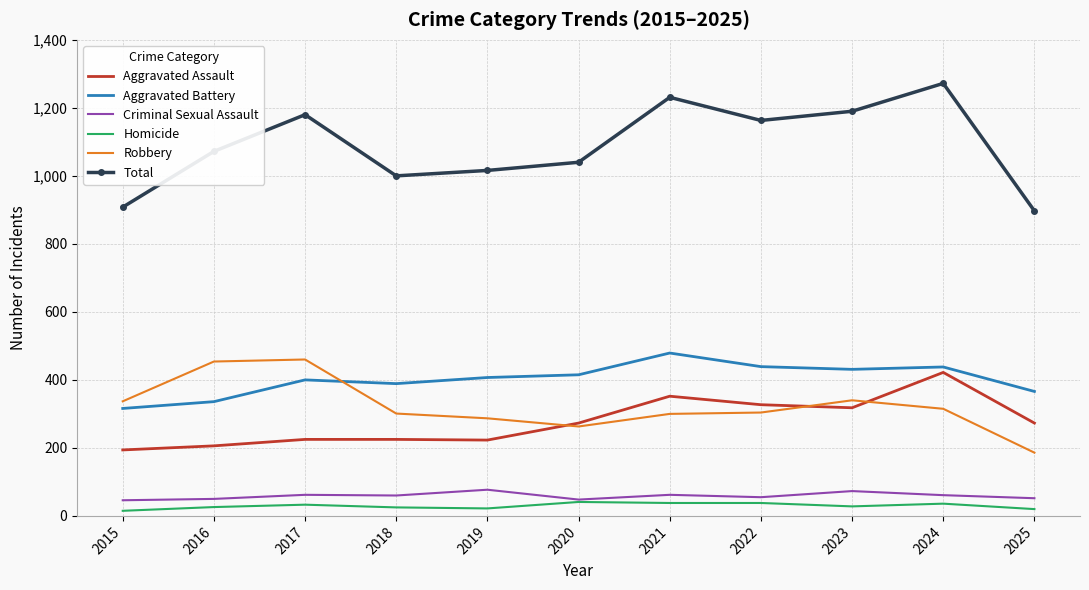

What is the difference between the second highest and second lowest values in the Total series?

323